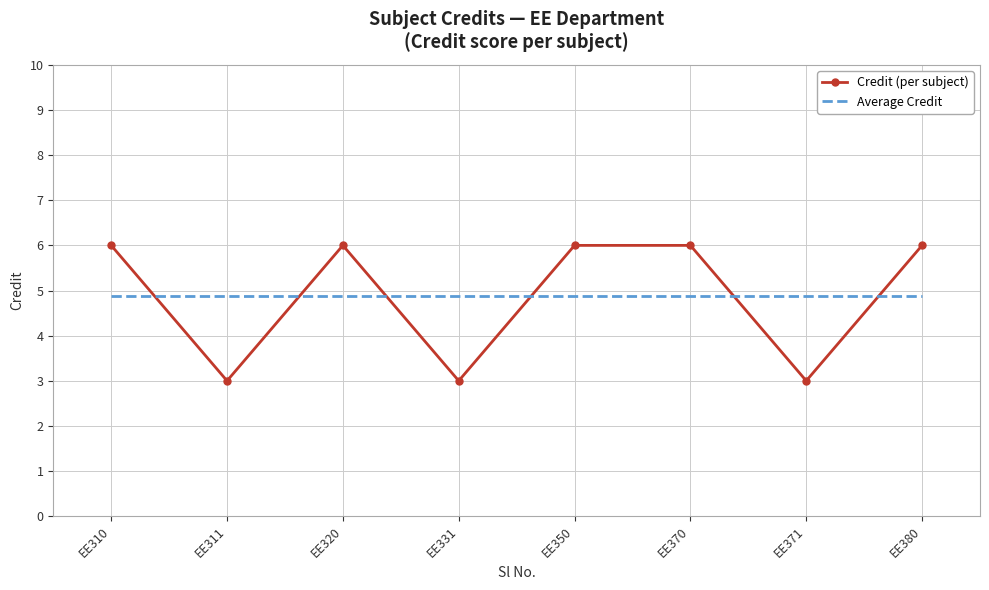

List the series in order of their peak value, highest first.

Credit (per subject), Average Credit